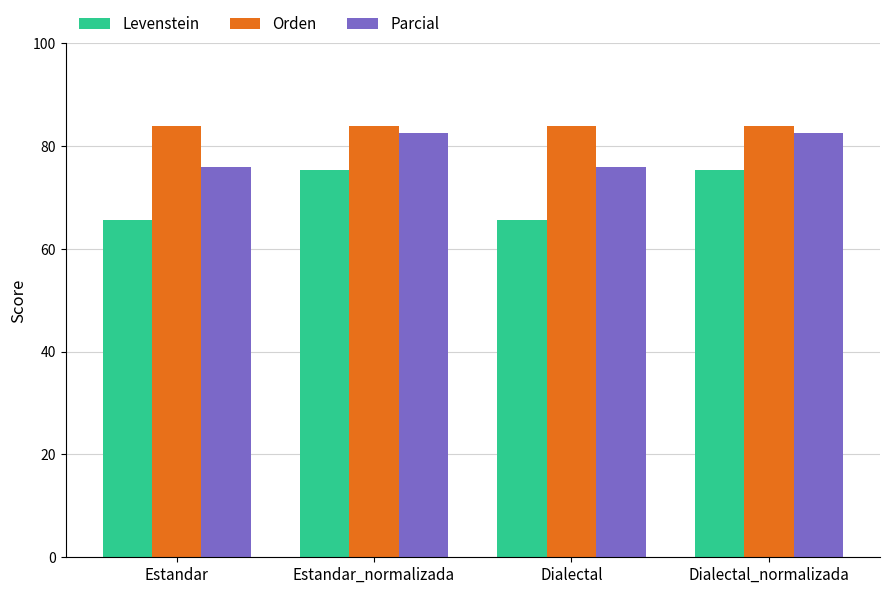

At how many categories does at least one series exceed 70?

4